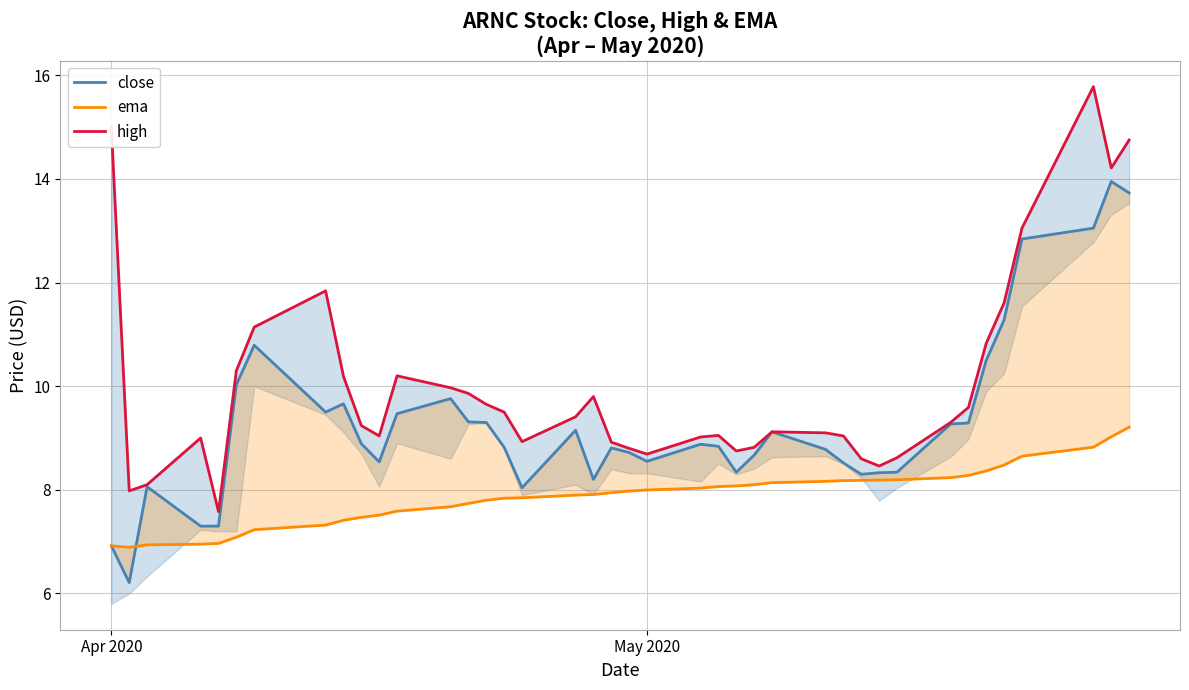

Reading left to right, list all the values displayed in this chart.

close: 6.9	6.2	8.1	7.3	7.3	10.0	10.8	9.5	9.7	8.9	8.5	9.5	9.8	9.3	9.3	8.8	8.0	9.2	8.2	8.8	8.7	8.6	8.9	8.8	8.3	8.7	9.1	8.8	8.5	8.3	8.3	8.3	9.3	9.3	10.5	11.3	12.8	13.1	13.9	13.7
ema: 6.9	6.9	6.9	7.0	7.0	7.1	7.2	7.3	7.4	7.5	7.5	7.6	7.7	7.7	7.8	7.8	7.8	7.9	7.9	7.9	8.0	8.0	8.0	8.1	8.1	8.1	8.1	8.2	8.2	8.2	8.2	8.2	8.2	8.3	8.4	8.5	8.7	8.8	9.0	9.2
high: 15.0	8.0	8.1	9.0	7.6	10.3	11.1	11.8	10.2	9.2	9.0	10.2	10.0	9.9	9.7	9.5	8.9	9.4	9.8	8.9	8.8	8.7	9.0	9.1	8.8	8.8	9.1	9.1	9.0	8.6	8.5	8.6	9.3	9.6	10.8	11.6	13.1	15.8	14.2	14.8